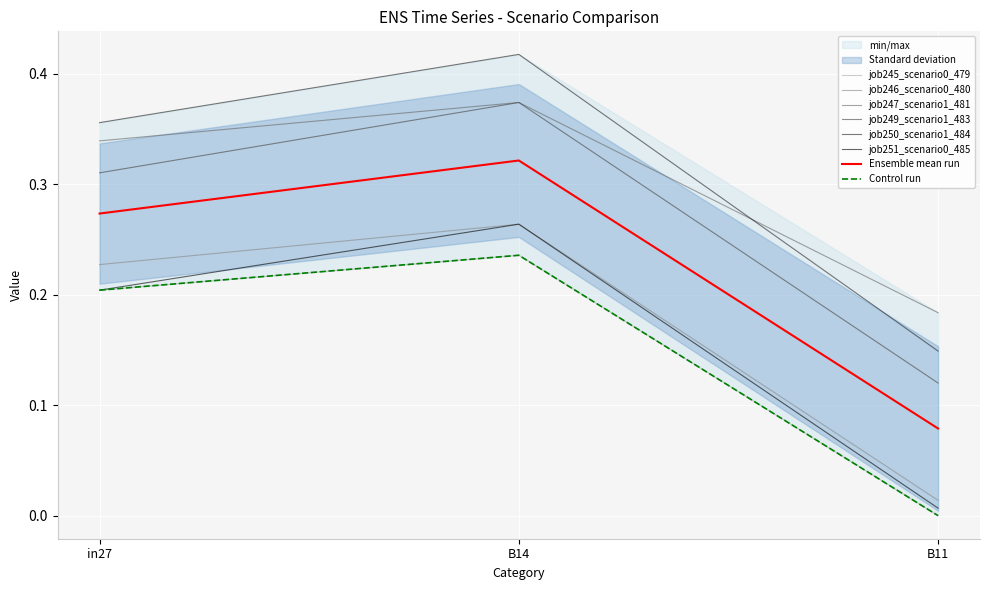

What is the highest value of the job247_scenario1_481 series?

0.4